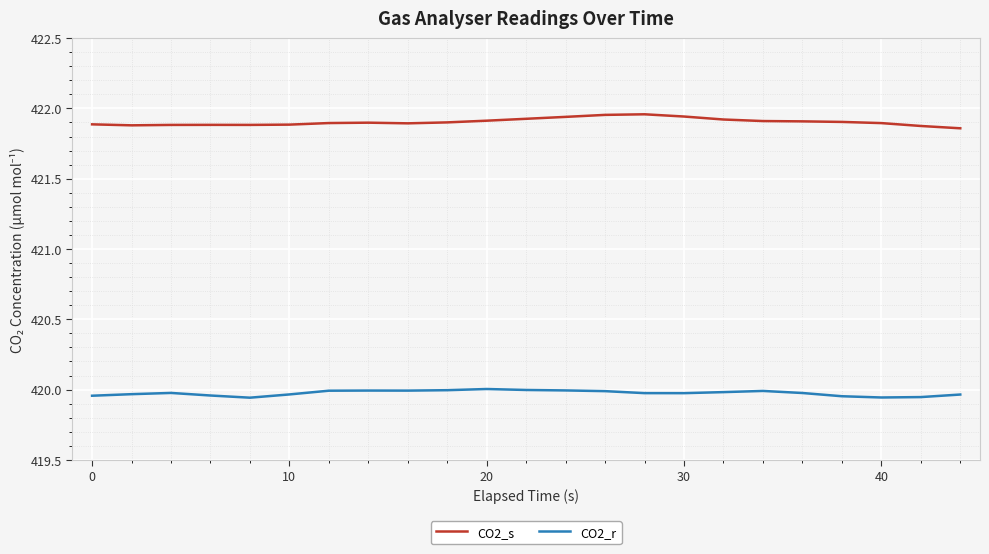

True or false: CO2_r and CO2_s intersect in this chart.

False